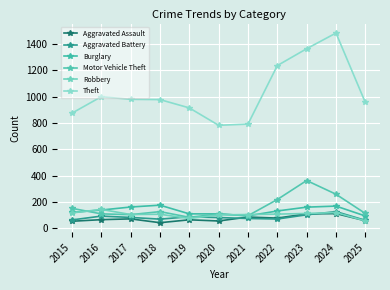

Which series has the largest range (max minus min)?

Theft